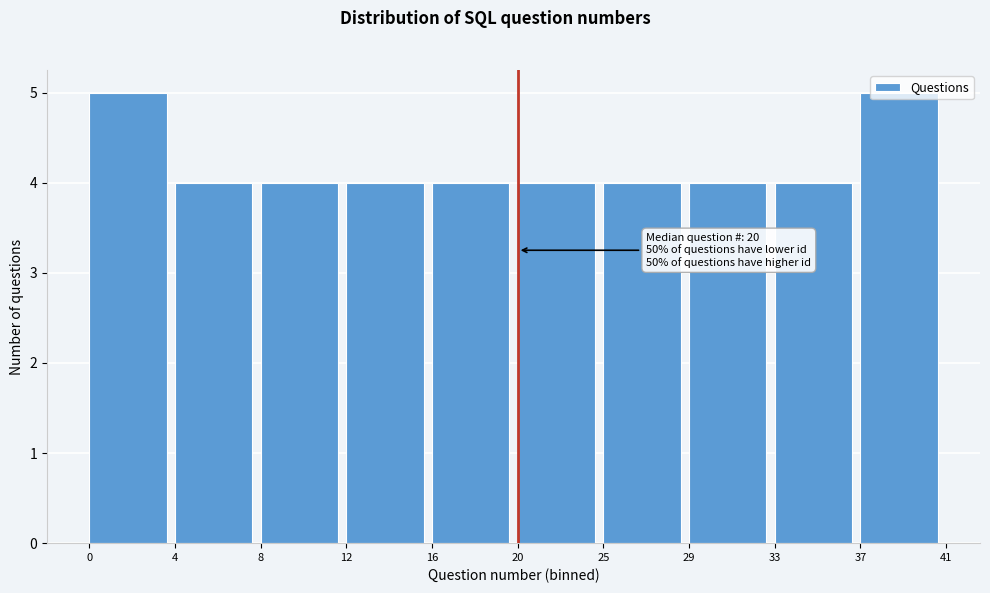

What is the ratio of the value at 25 to the value at 8?

1.0